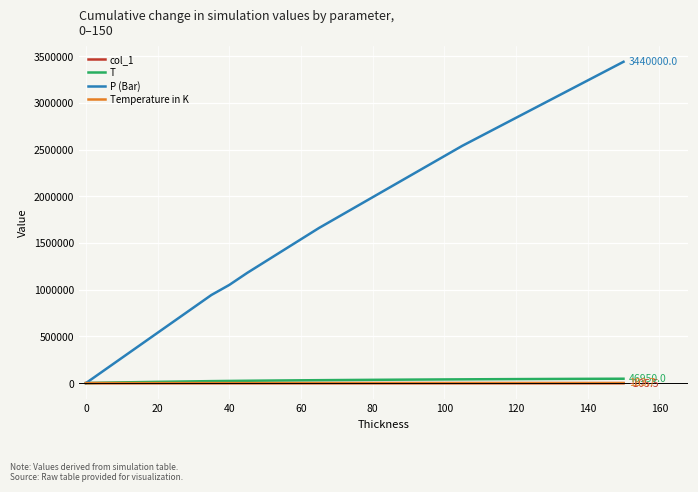

Does the chart have visible grid lines?

Yes